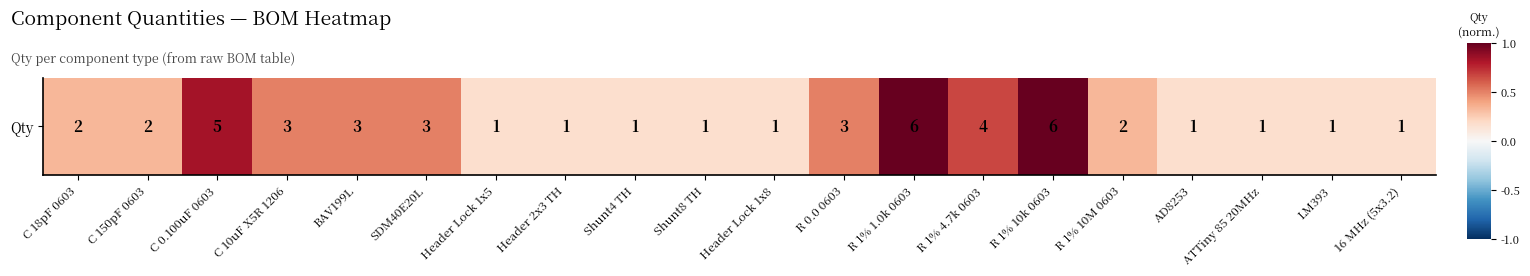

Reading left to right, what are all the values shown in this chart?

C 18pF 0603=0.3	C 150pF 0603=0.3	C 0.100uF 0603=0.8	C 10uF X5R 1206=0.5	BAV199L=0.5	SDM40E20L=0.5	Header Lock 1x5=0.2	Header 2x3 TH=0.2	Shunt4 TH=0.2	Shunt8 TH=0.2	Header Lock 1x8=0.2	R 0.0 0603=0.5	R 1% 1.0k 0603=1.0	R 1% 4.7k 0603=0.7	R 1% 10k 0603=1.0	R 1% 10M 0603=0.3	AD8253=0.2	ATTiny 85 20MHz=0.2	LM393=0.2	16 MHz (5x3.2)=0.2